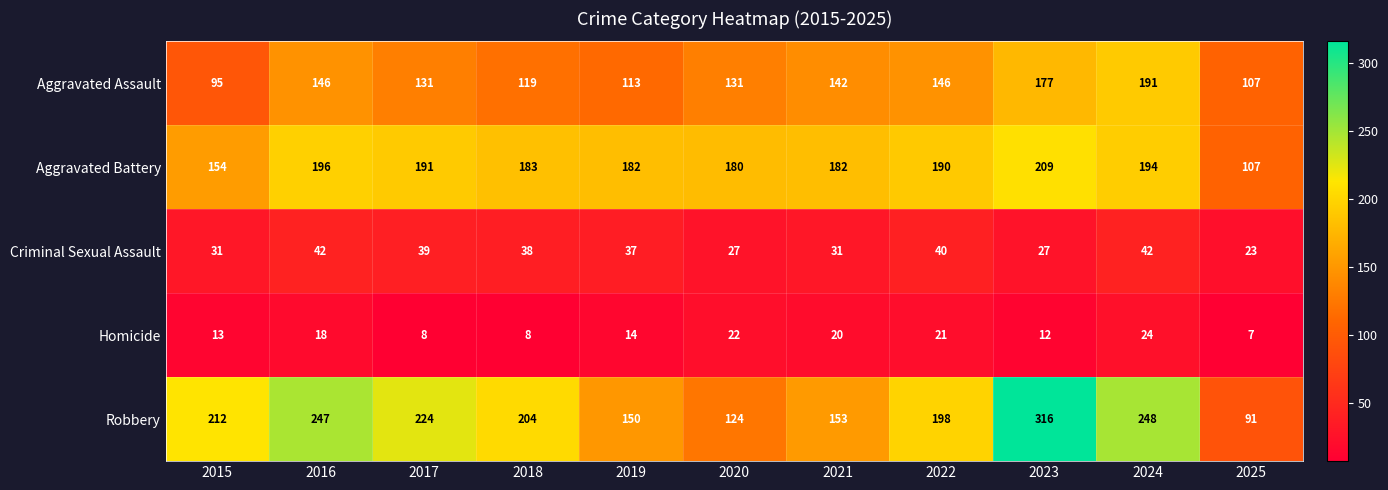

What is the approximate value of Aggravated Battery at 2022, to the nearest 50?

200